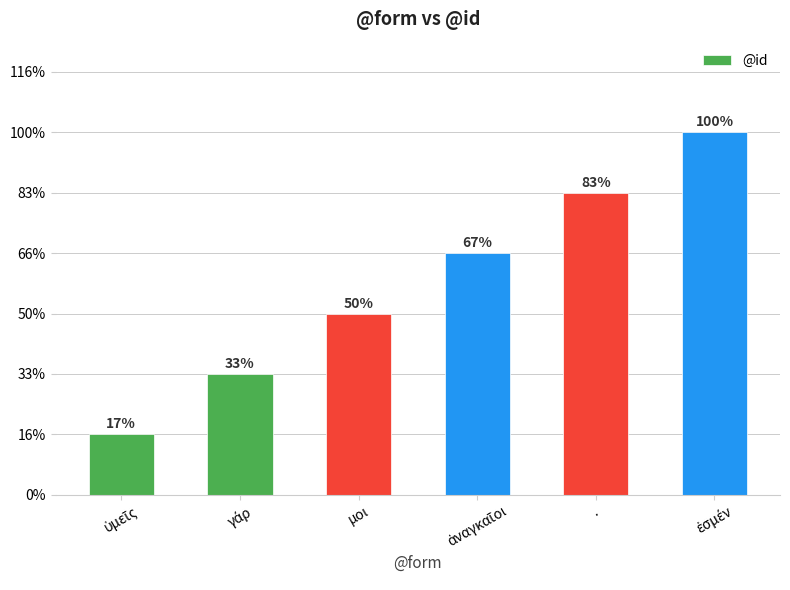

What is the label of the 5th bar from the left?

.